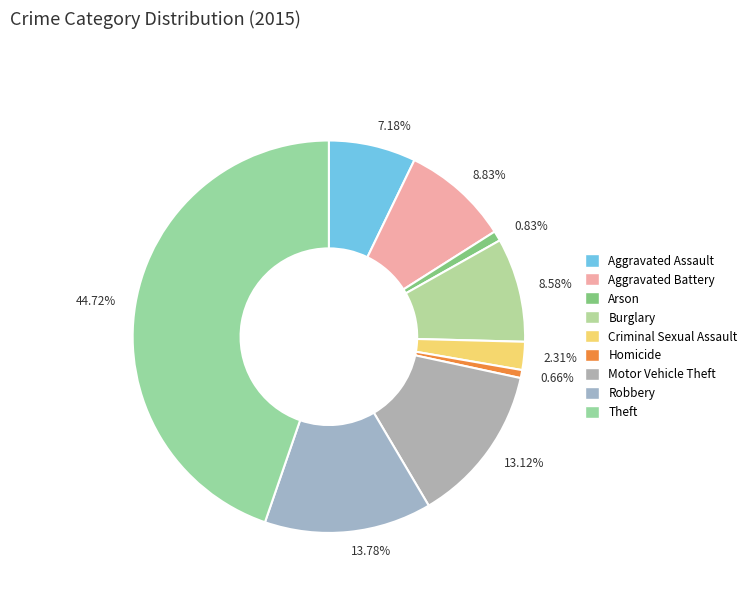

To the nearest percent, what is the average slice percentage?

11%